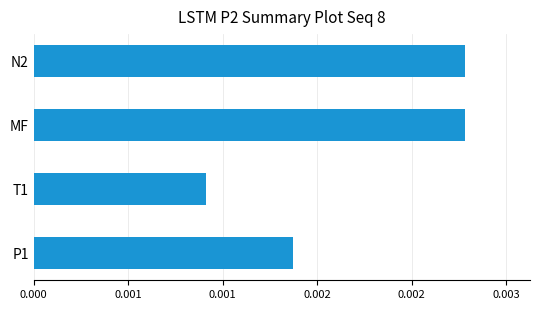

Are the bars grouped side by side (vs. stacked)?

No